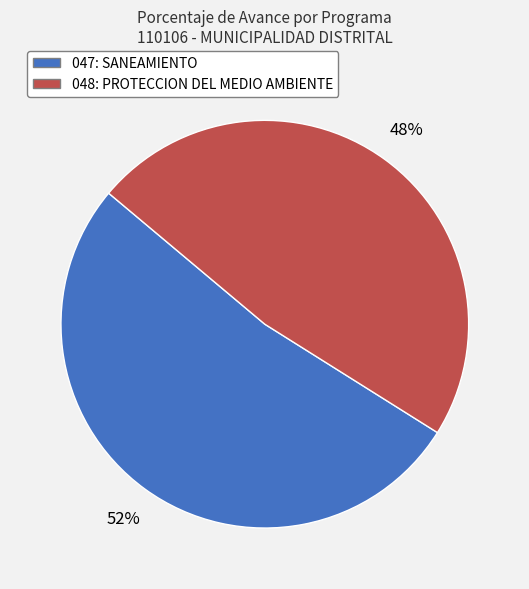

How many slices are in this pie chart?

2